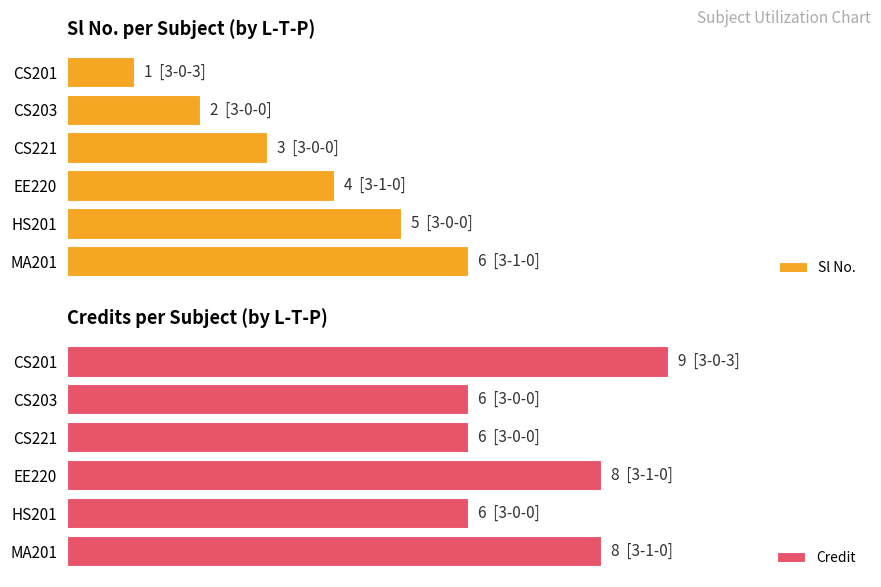

The value of Sl No. at CS201 is 1. True or false?

True